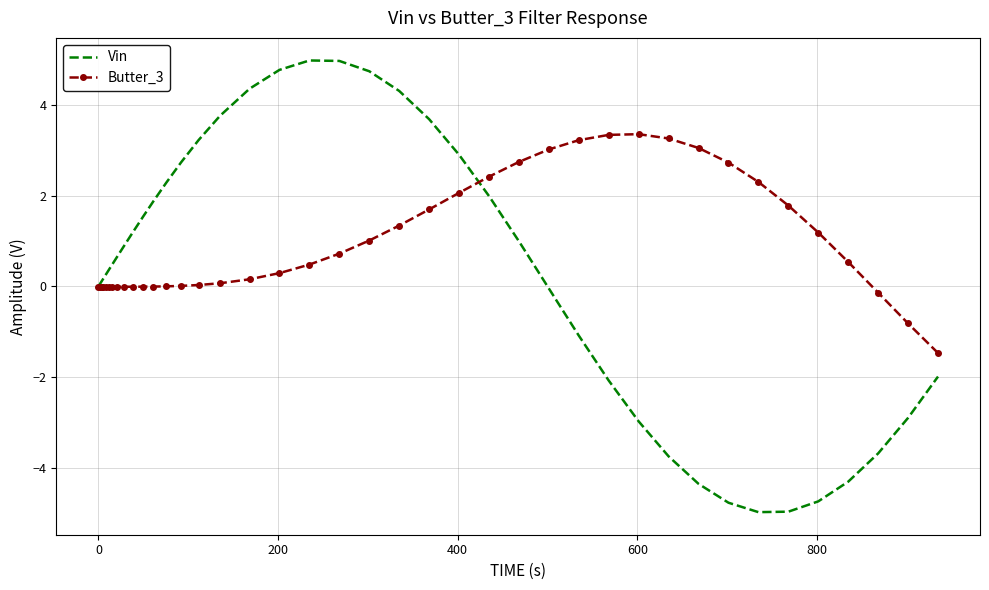

Rank the series by their maximum value, from lowest to highest.

Butter_3, Vin